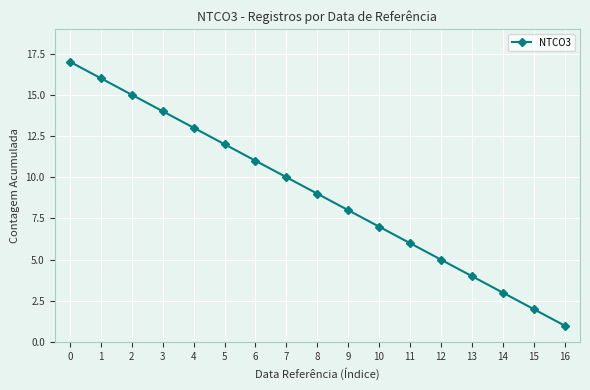

At which label is the value closest to 9?

8